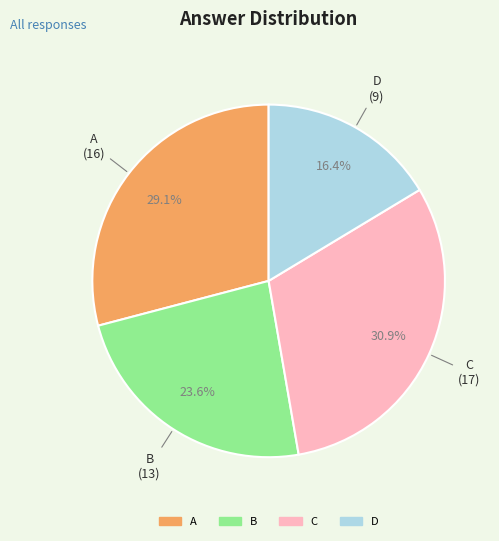

Does C account for over 50% of the chart?

No